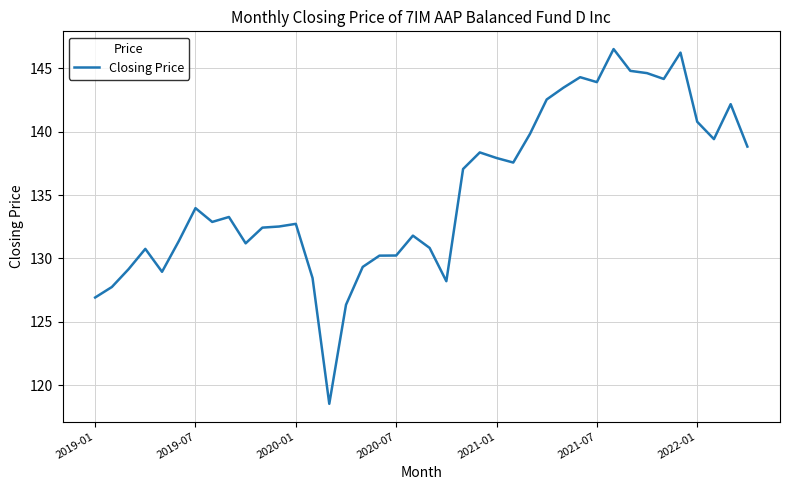

What is the maximum value shown in the chart?

146.5